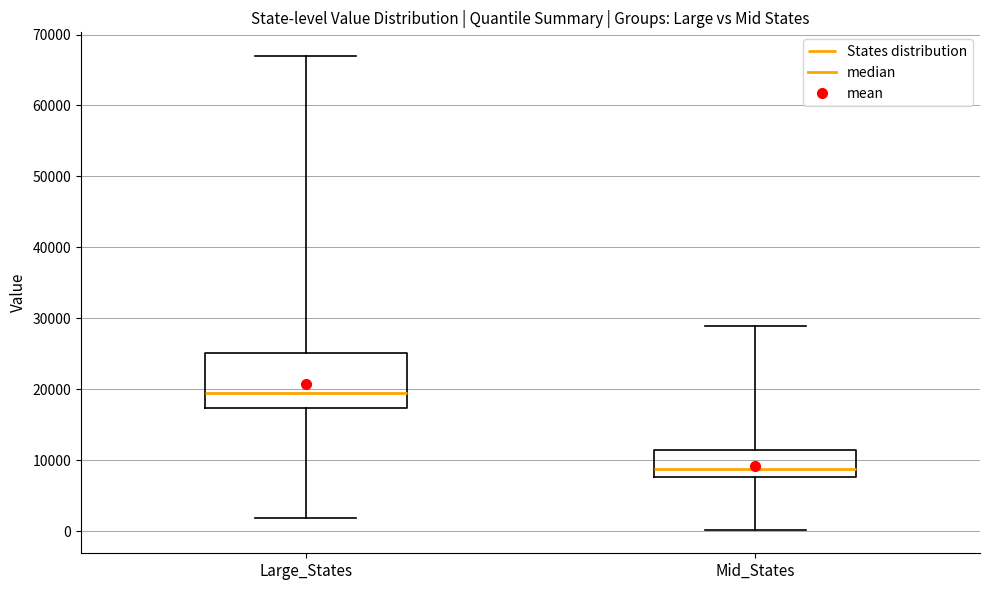

Reading left to right, read every box against the y-axis: the position of its median line, the range the box covers, and the ends of its whiskers. The values are not printed on the chart, so give them approximately, as read against the axis.

Large_States: median 19000, box 17000 to 25000, whiskers 2000 to 67000
Mid_States: median 9000, box 8000 to 11000, whiskers 0 to 29000